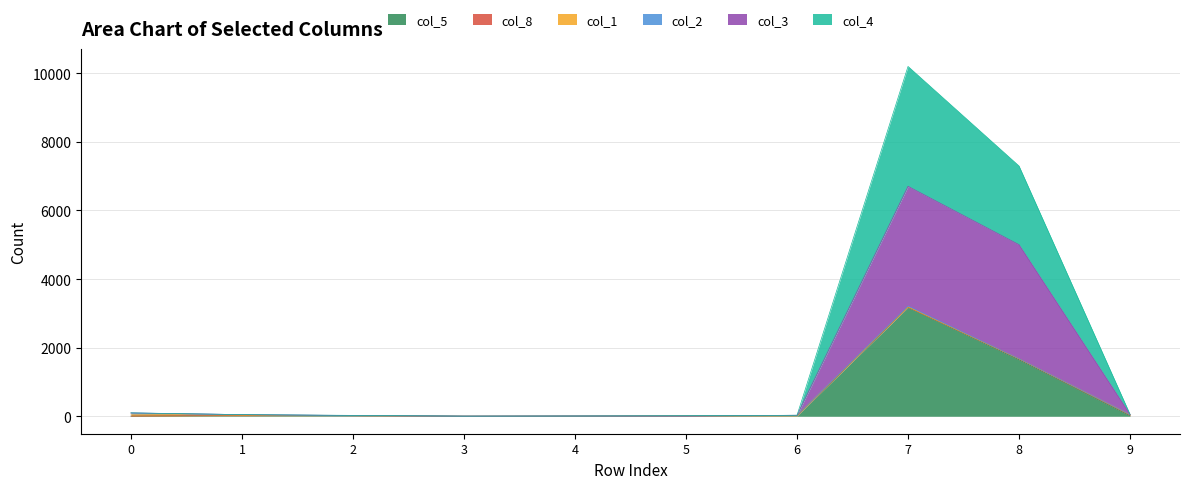

Does the chart have visible grid lines?

Yes